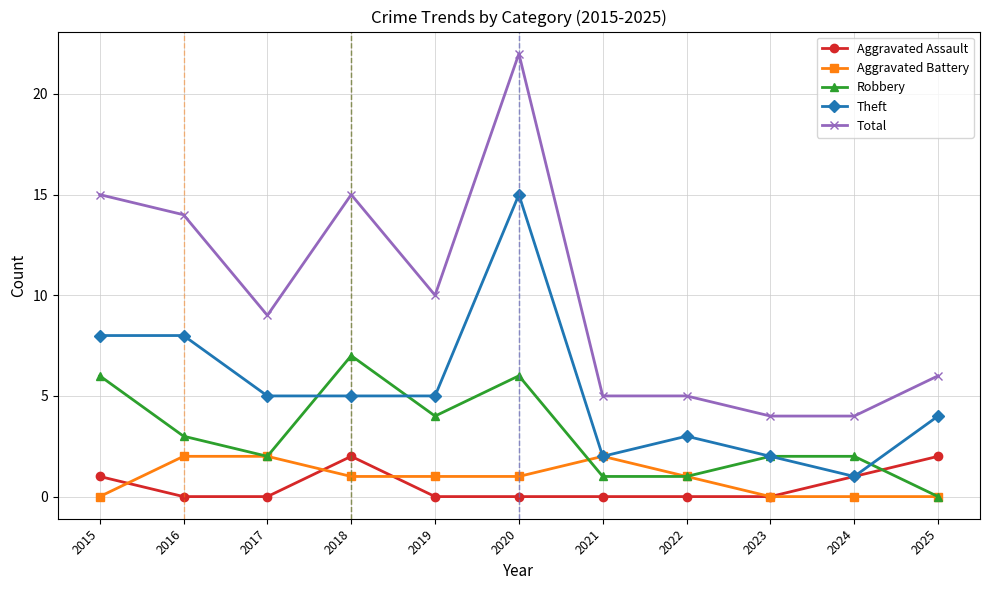

At 2019, list the series in order from largest to smallest.

Total, Theft, Robbery, Aggravated Battery, Aggravated Assault